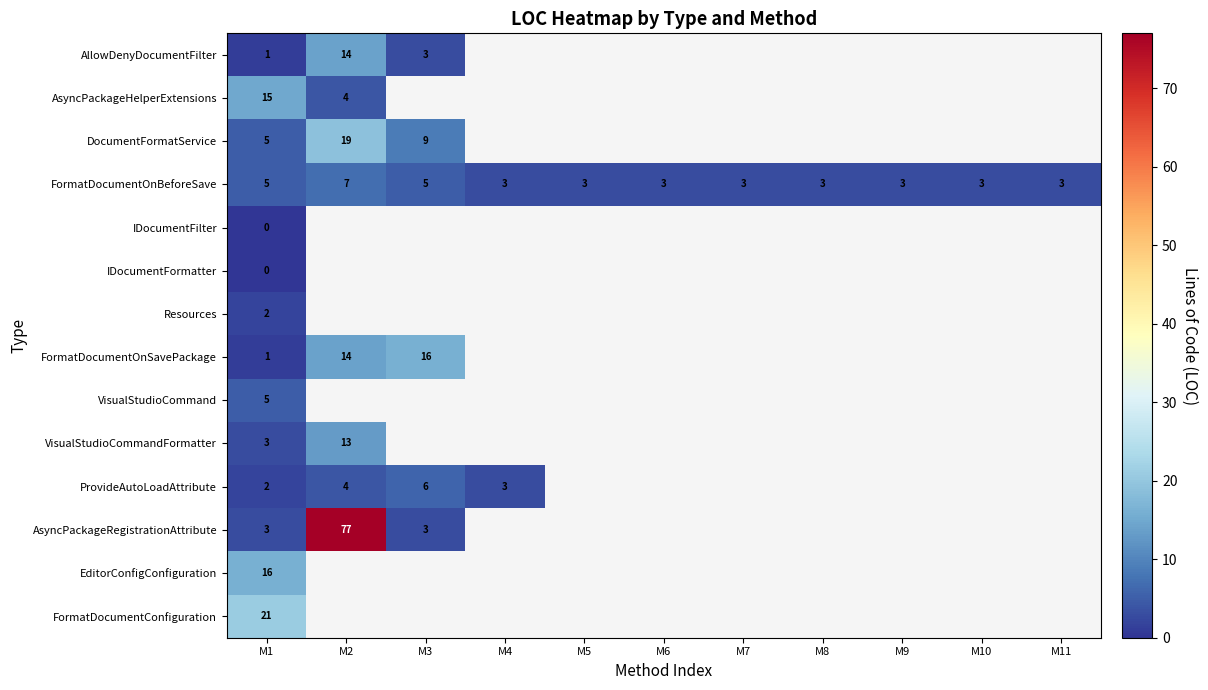

The FormatDocumentOnBeforeSave series shows 11 at M2. True or false?

False